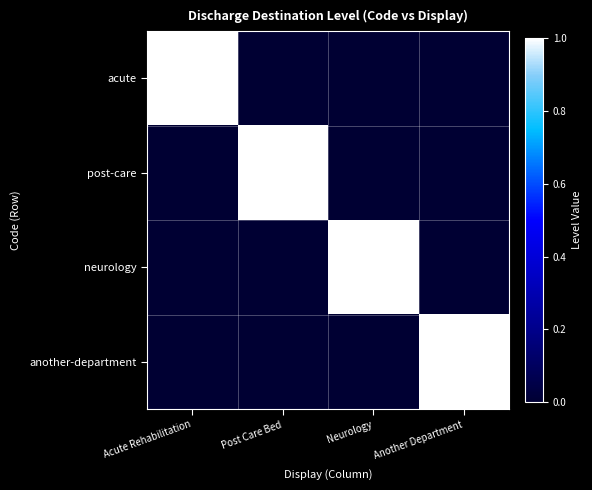

The value of neurology at Neurology is 2. True or false?

False